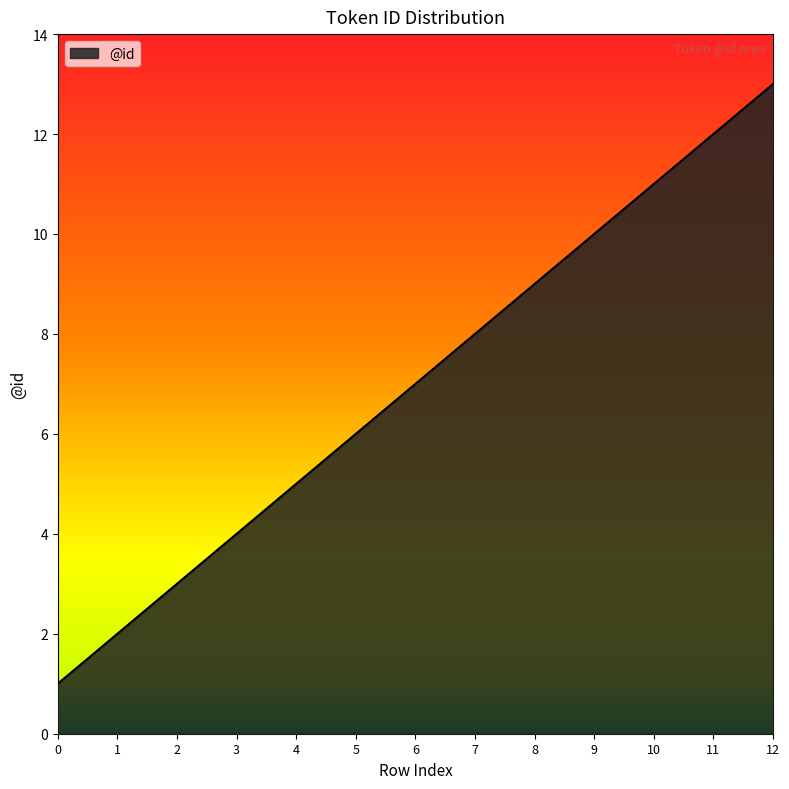

Reading left to right, transcribe all the data shown in this chart.

1	2	3	4	5	6	7	8	9	10	11	12	13